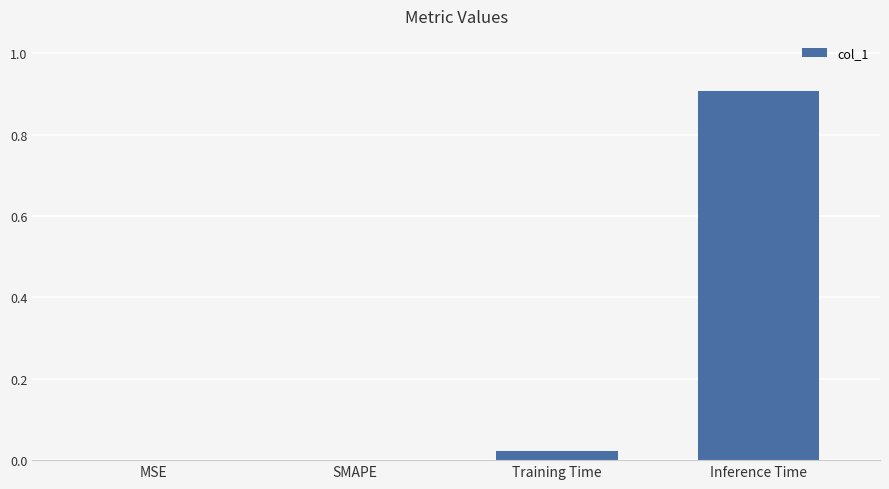

How many distinct data groups are displayed?

1